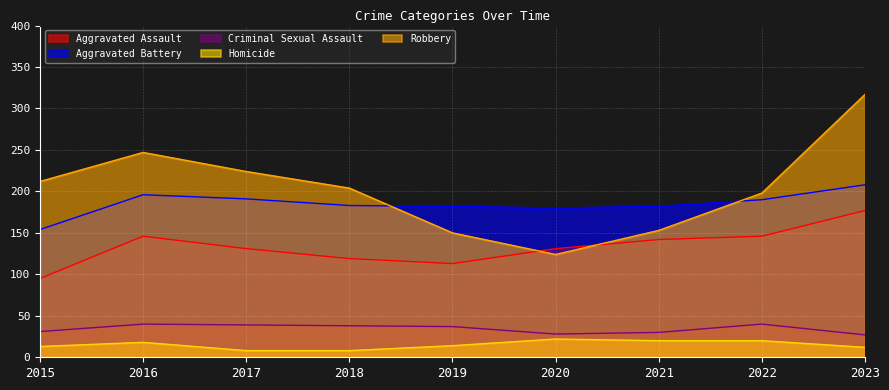

What is the difference between the maximum and minimum values in the Criminal Sexual Assault series?

13